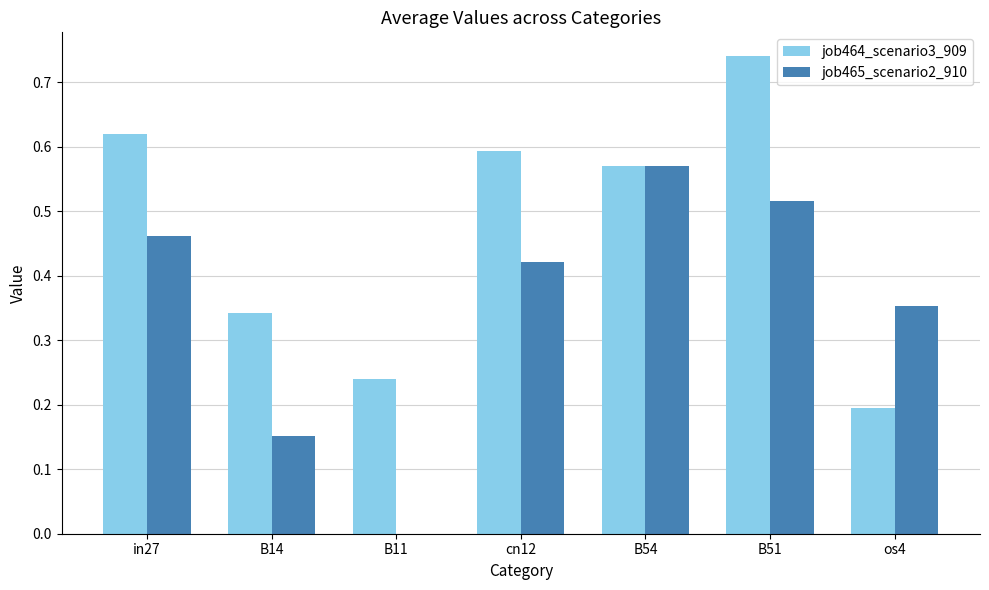

What is the sum of the job465_scenario2_910 values at in27 and cn12?

0.9